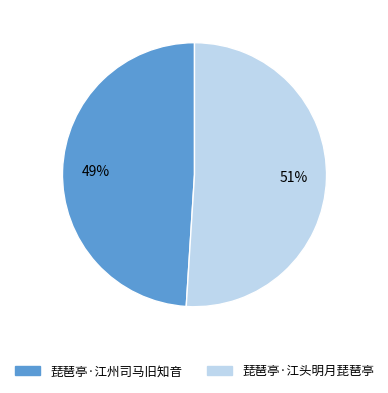

What is the smallest slice in the pie chart?

琵琶亭·江州司马旧知音